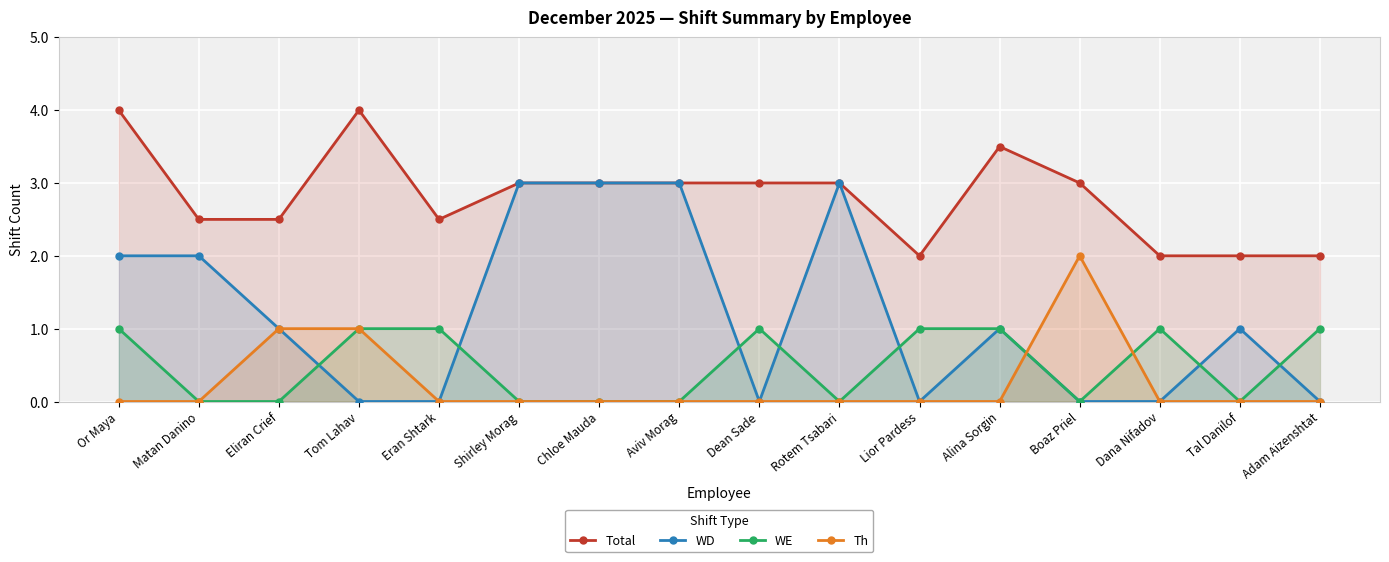

Where is WD nearest to the value 1?

Eliran Crief